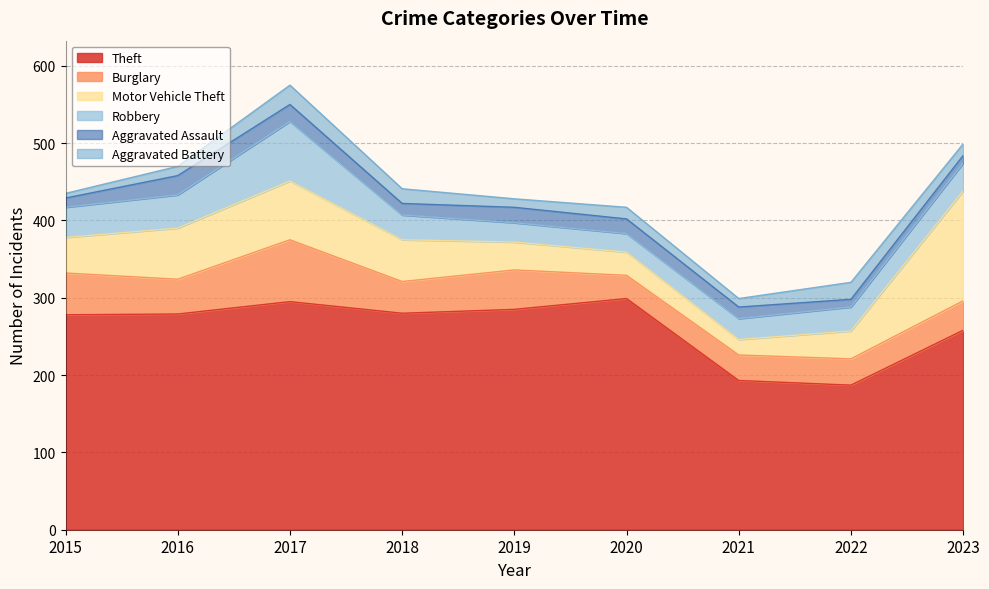

What is the spread (max minus min) of values at 2016?

267